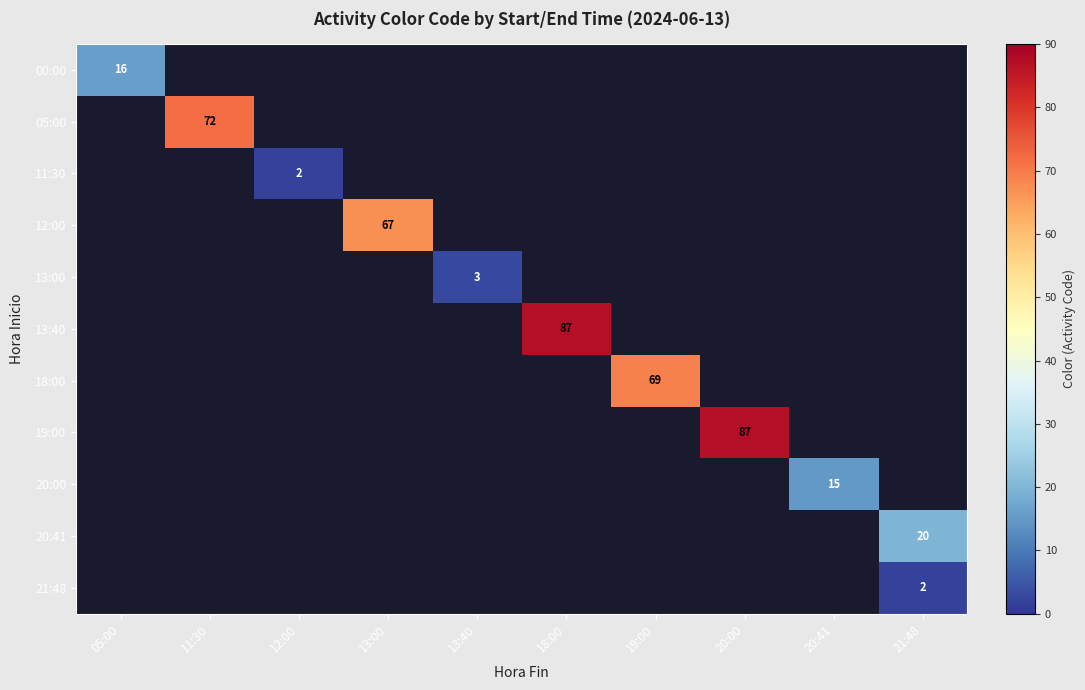

The 13:40 series shows 25 at 18:00. True or false?

False